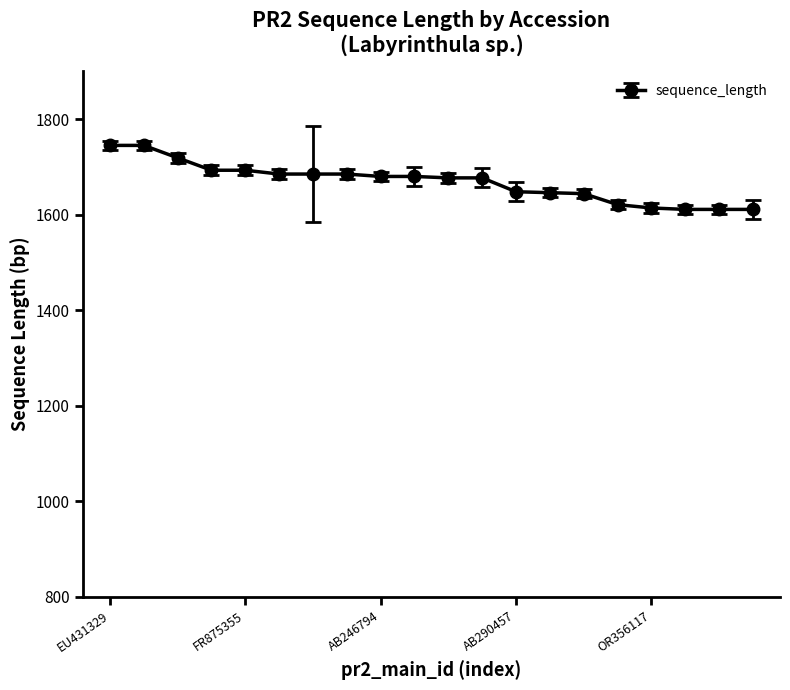

How many series are shown in this chart?

1